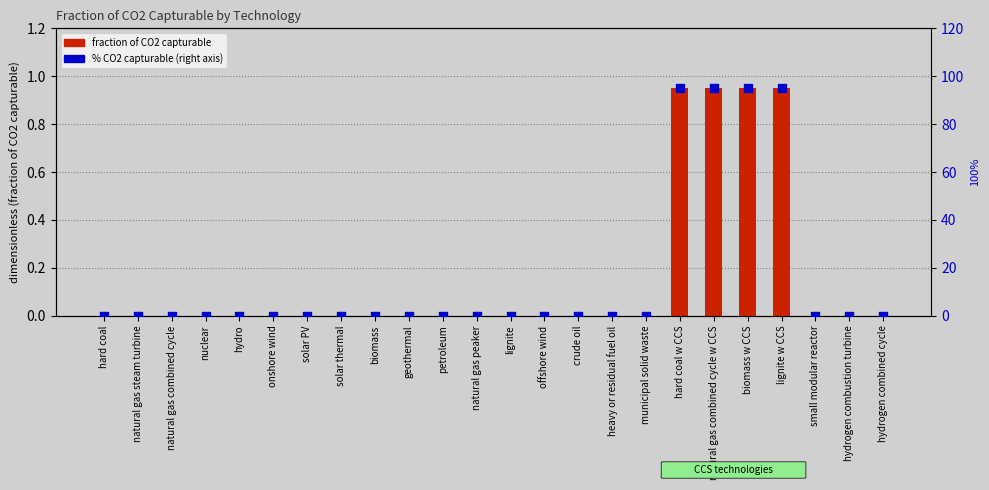

Which series contains the lowest Y value?

fraction of CO2 capturable